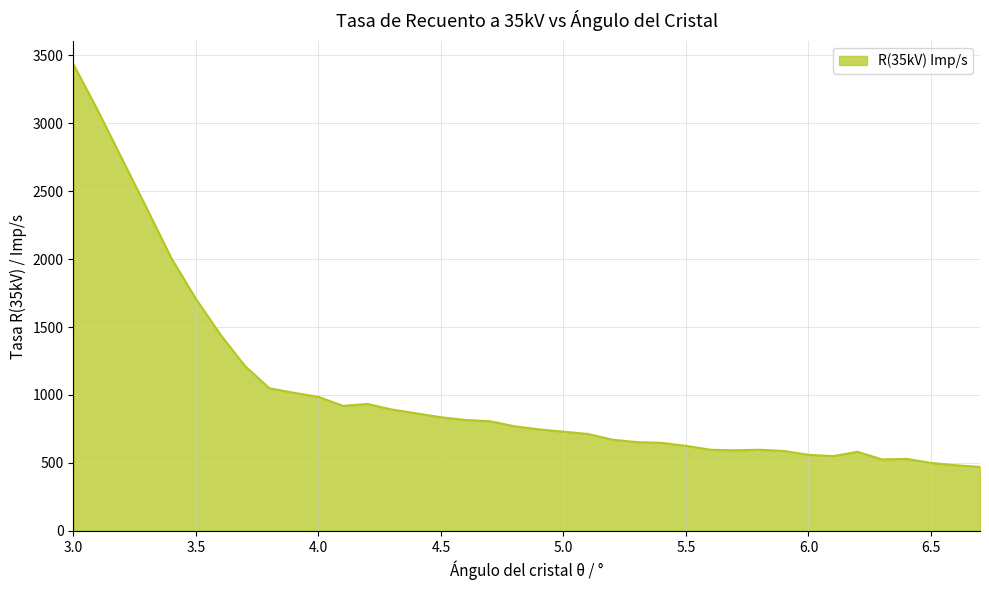

What is the difference between the maximum and minimum values?

2961